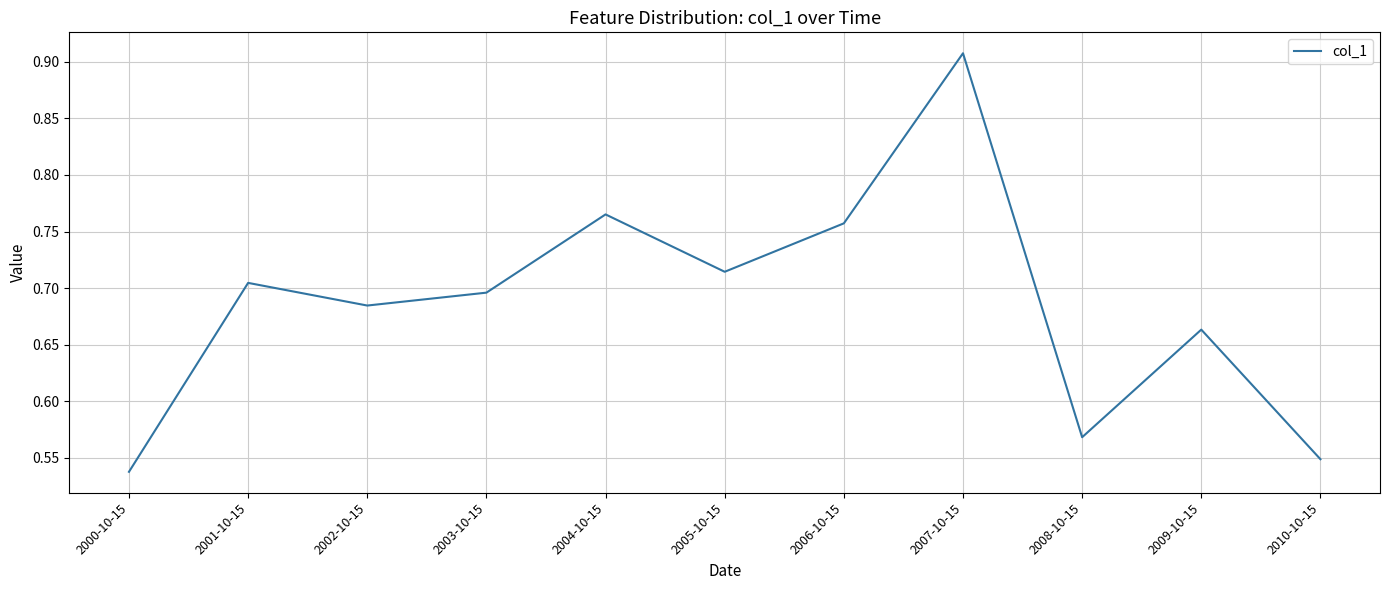

How many values are between 0 and 1?

11